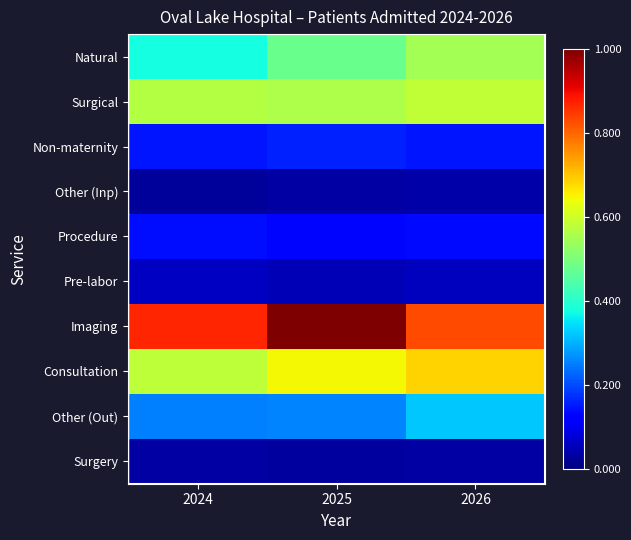

Rank the series at 2025 from highest to lowest value.

Imaging, Consultation, Surgical, Natural, Other (Out), Non-maternity, Procedure, Pre-labor, Other (Inp), Surgery